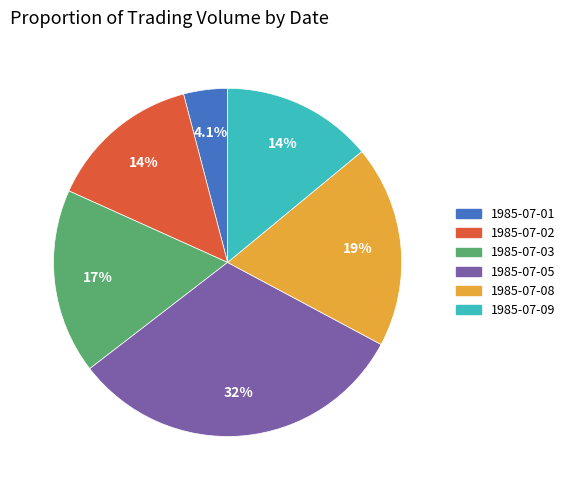

Between 1985-07-08 and 1985-07-05, which is larger?

1985-07-05